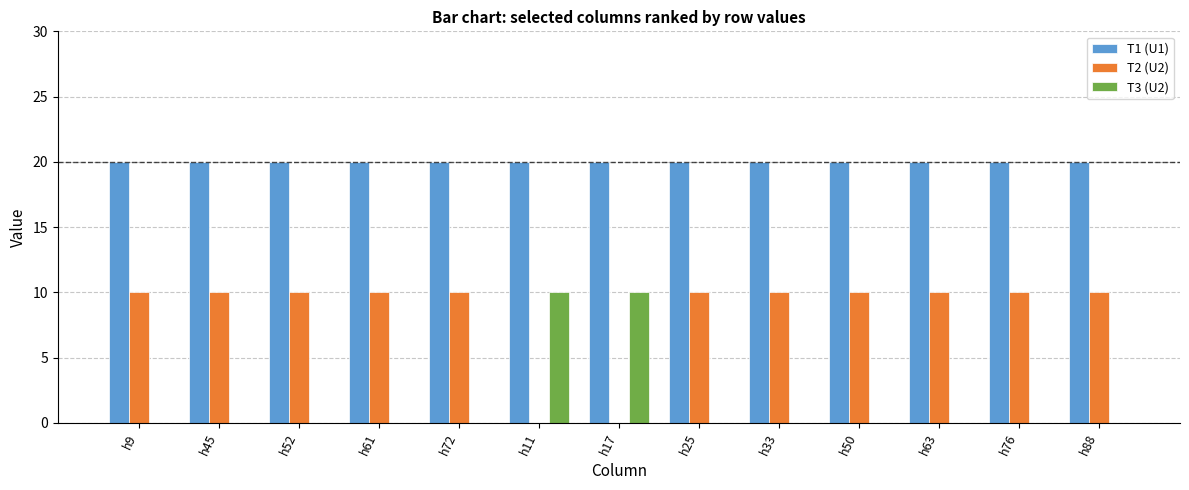

What are all the series names shown in the legend?

T1 (U1), T2 (U2), T3 (U2)